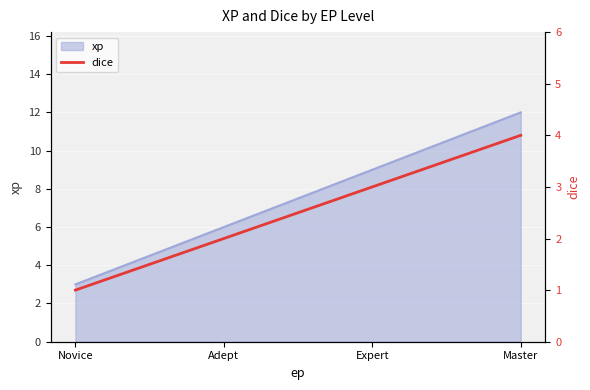

Which category has the highest value across all series?

Master